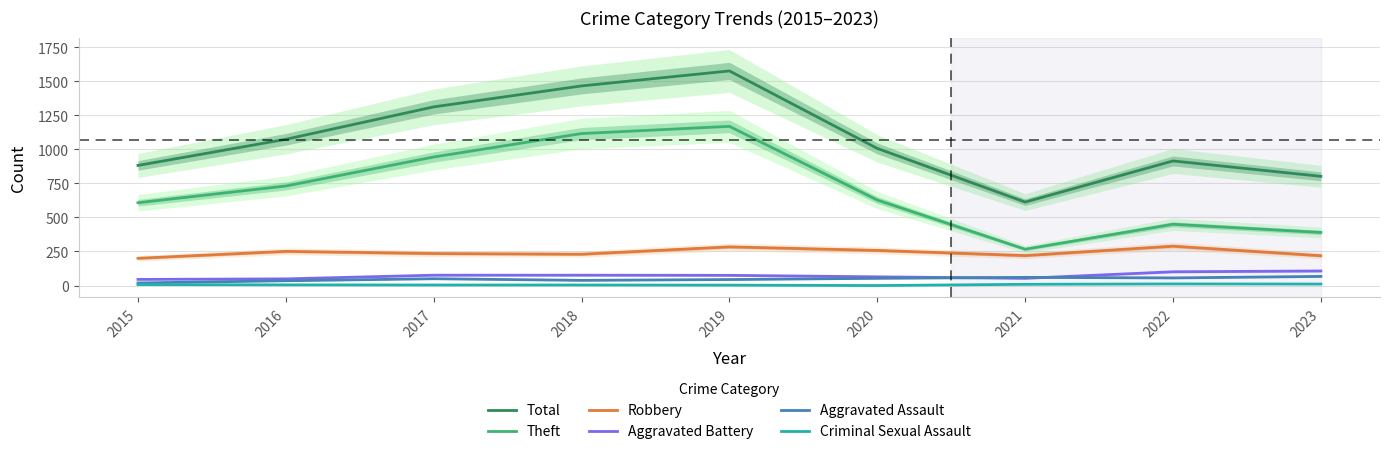

Is the value of Criminal Sexual Assault at 2023 greater than the value of Theft at 2020?

No